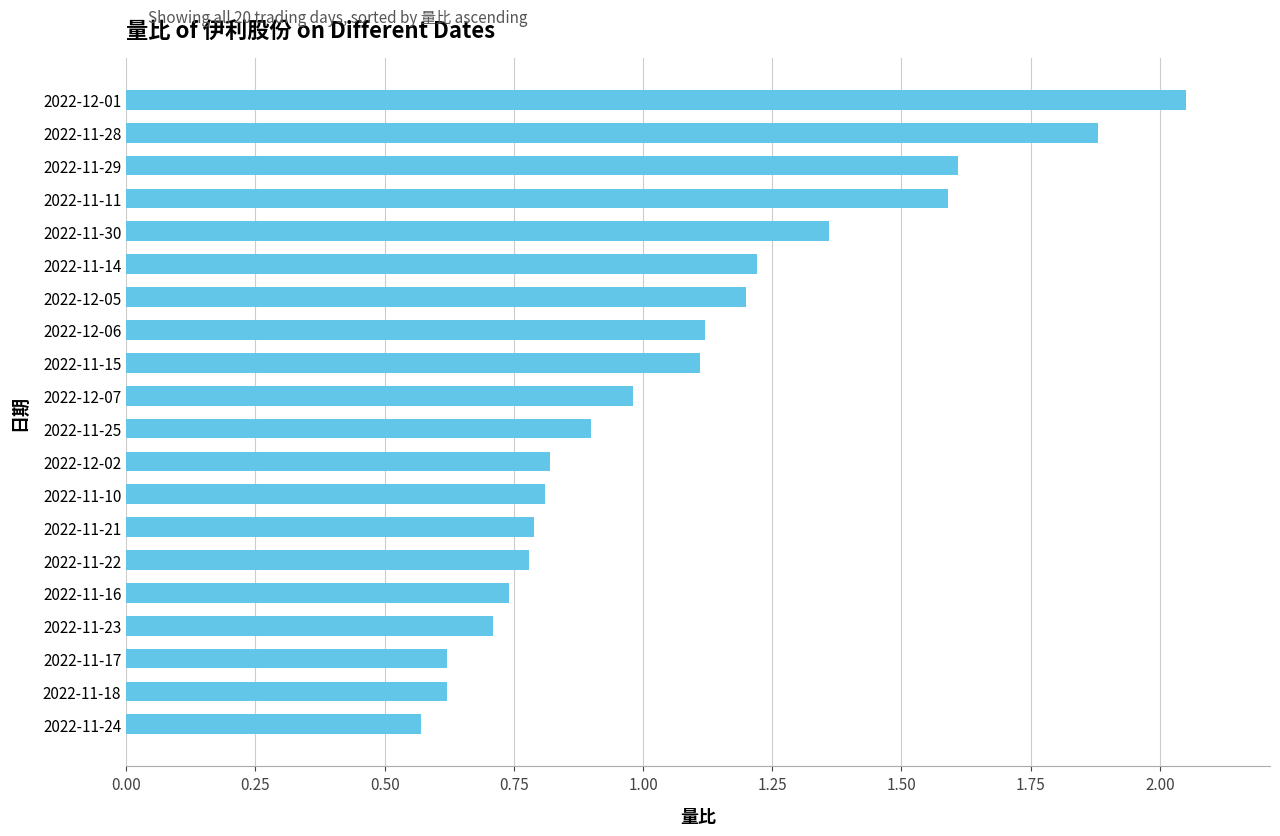

The chart shows a value of 1.4 at 2022-12-01. True or false?

False